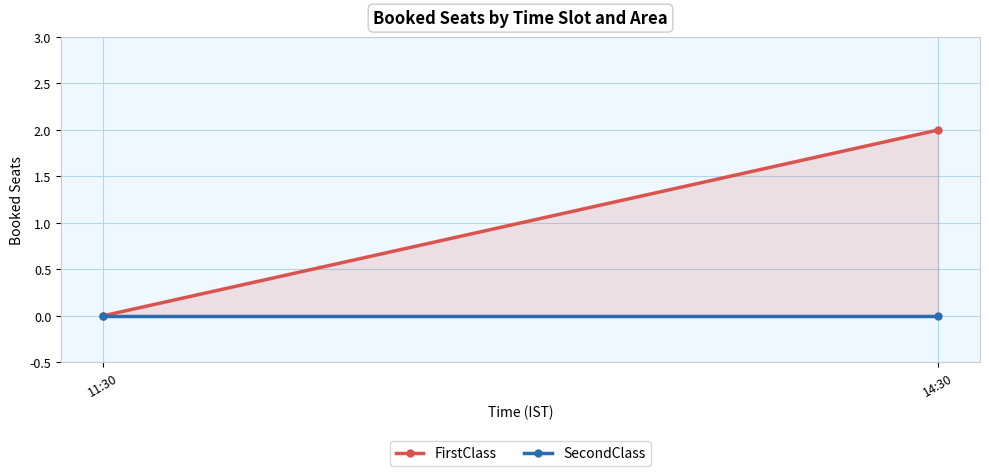

The FirstClass series shows 0 at 11:30. True or false?

True